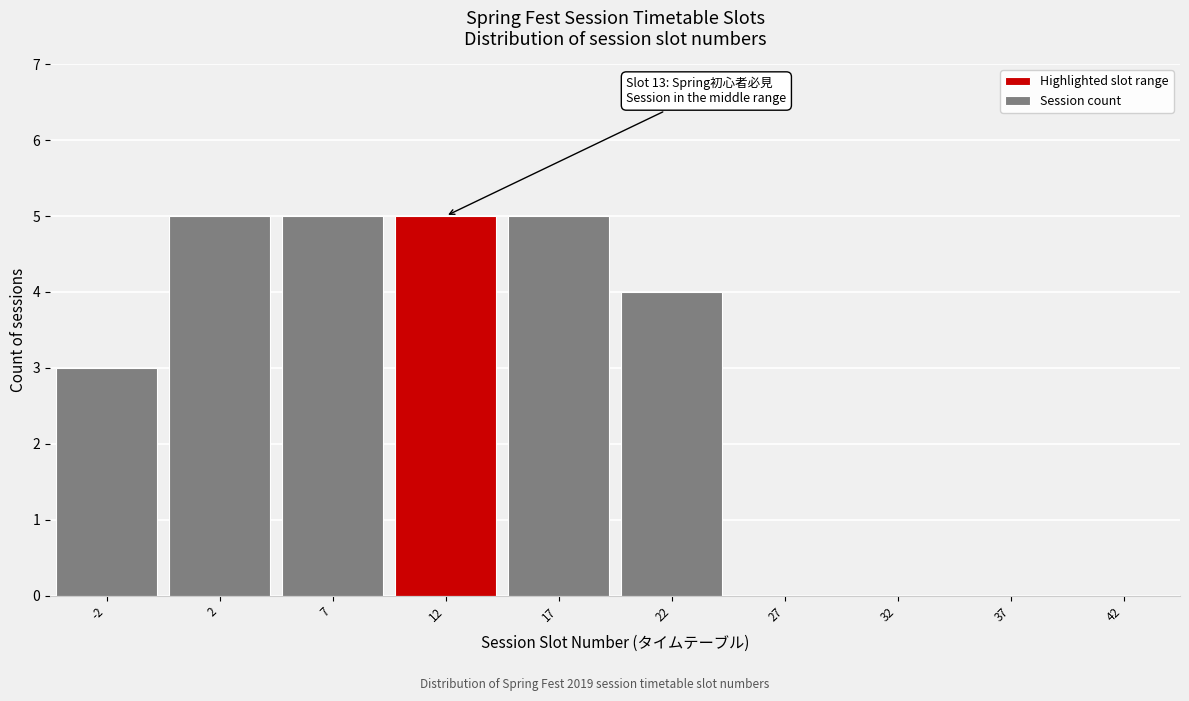

Reading left to right, what are all the values shown in this chart?

-2=3	2=5	7=5	12=5	17=5	22=4	27=0	32=0	37=0	42=0